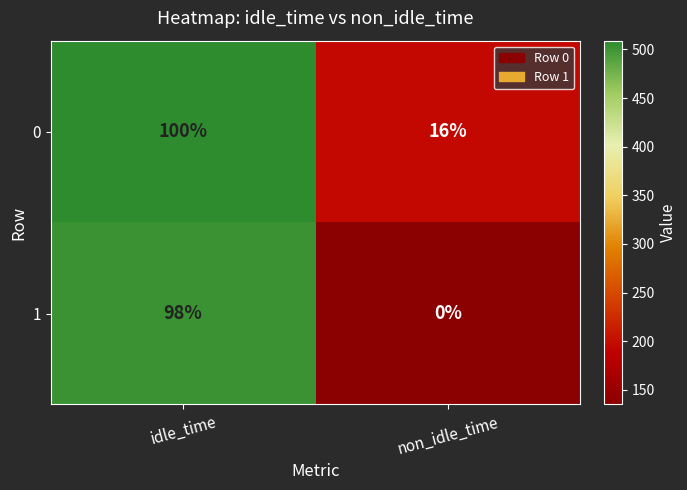

List the series in order of their peak value, lowest first.

1, 0